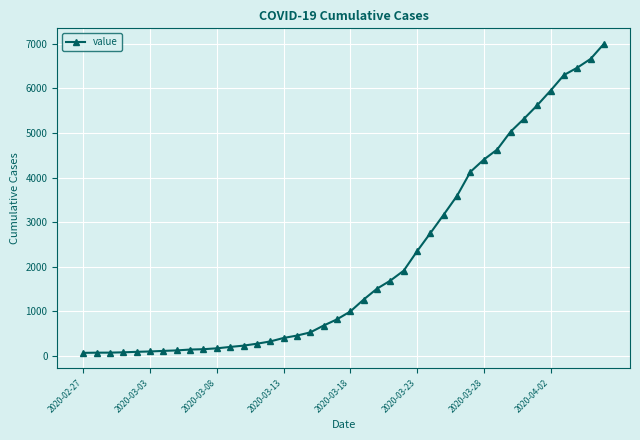

What is the difference between the maximum and minimum values?

6939